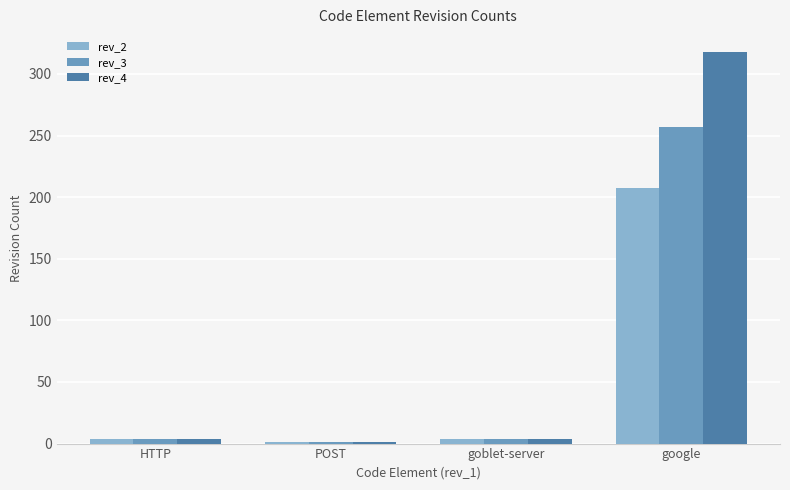

Reading left to right, transcribe all the data shown in this chart.

rev_2: 4	1	4	207
rev_3: 4	1	4	257
rev_4: 4	1	4	318